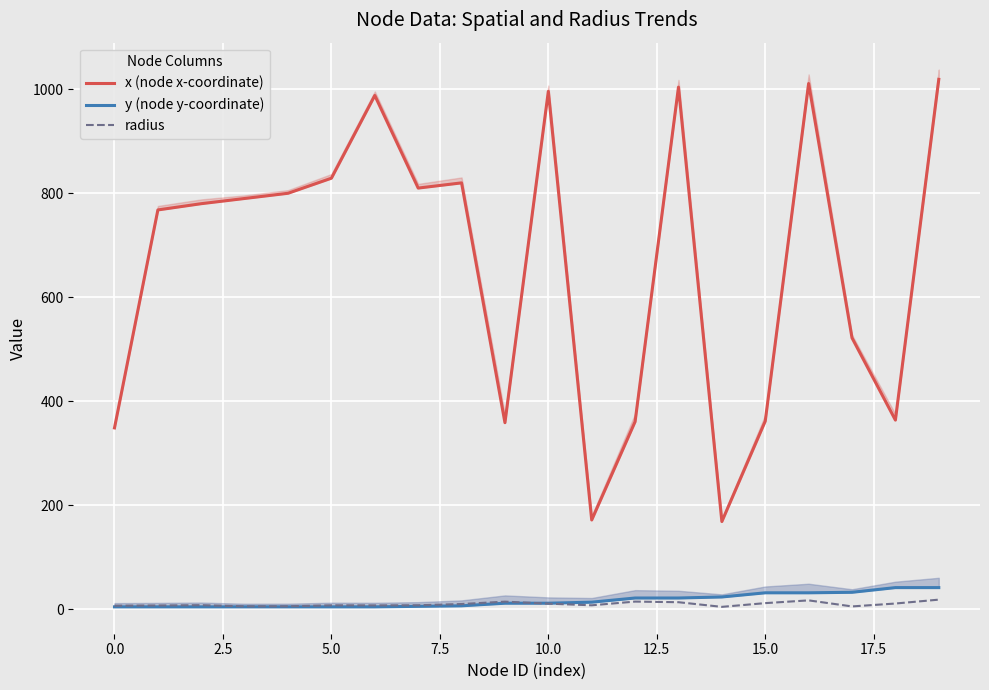

At which label does x (node x-coordinate) reach its minimum?

14